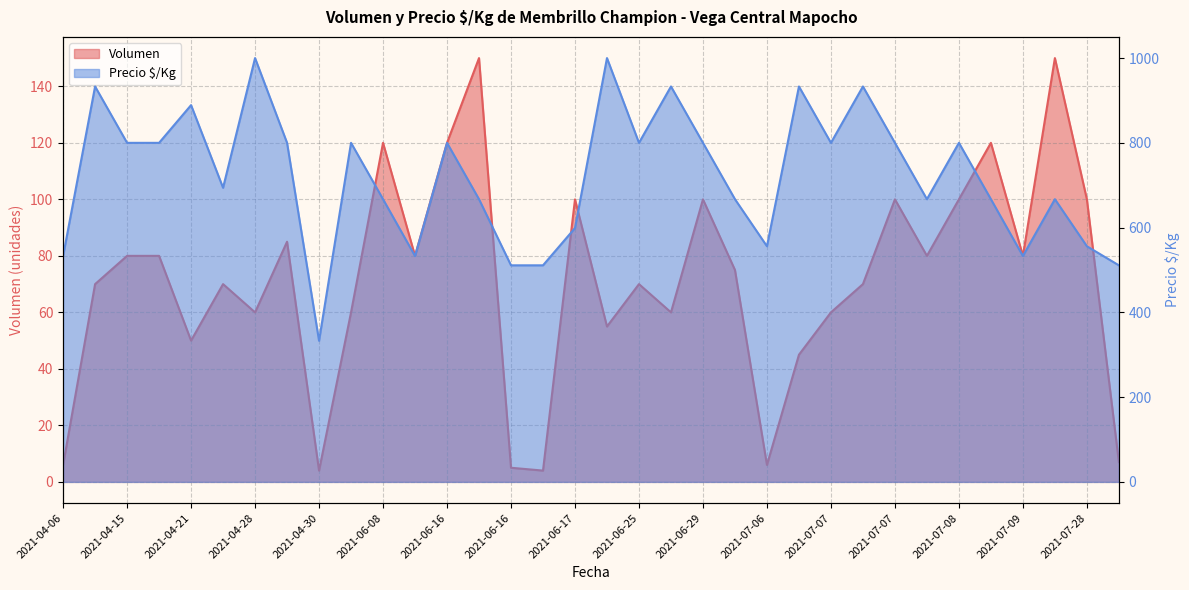

How many data points in Volumen are above 75?

16